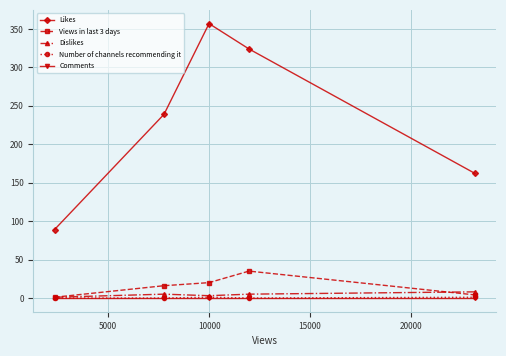

Which series has the largest total across all categories?

Likes